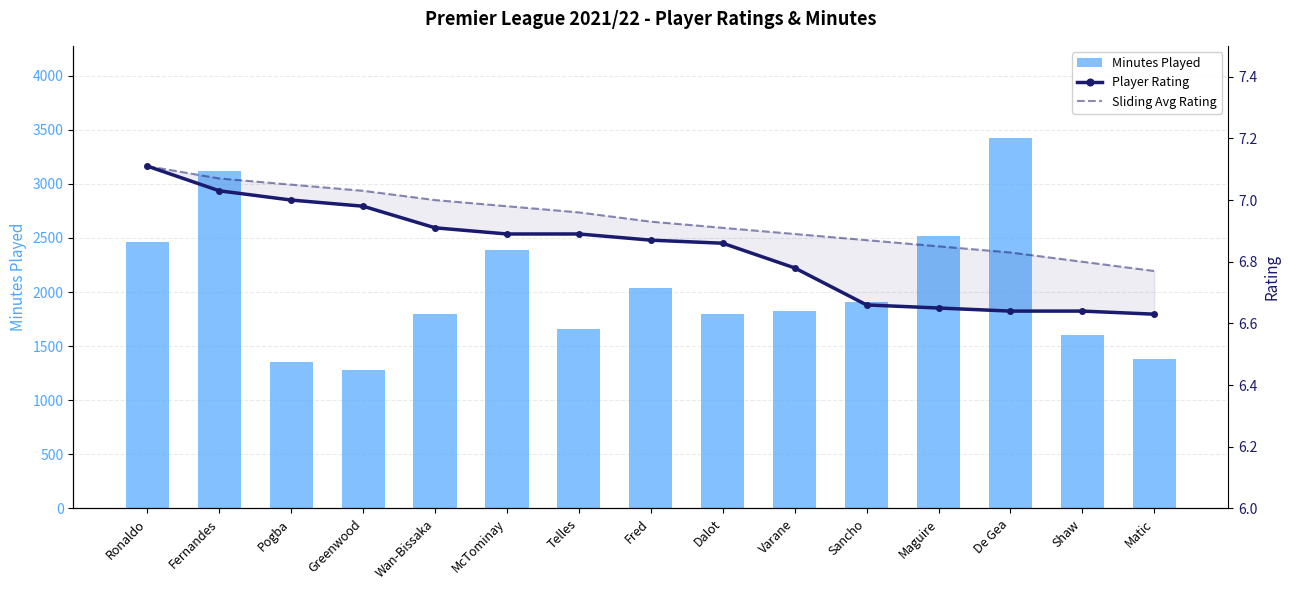

Which has a higher value, McTominay or Dalot?

McTominay